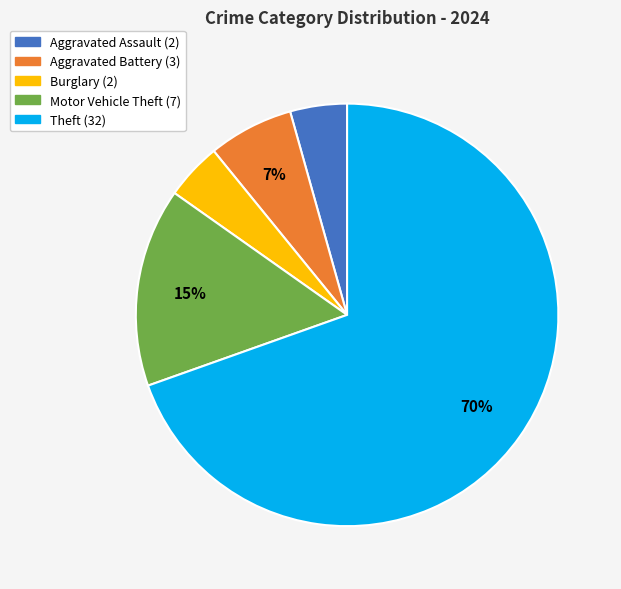

Does any single category account for the majority?

Yes